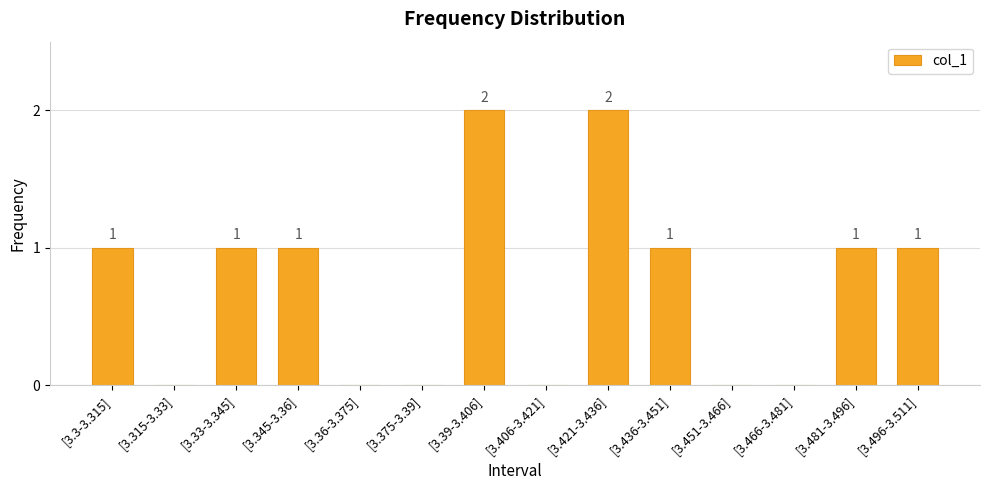

The chart shows a value of 1 at [3.345-3.36]. True or false?

True